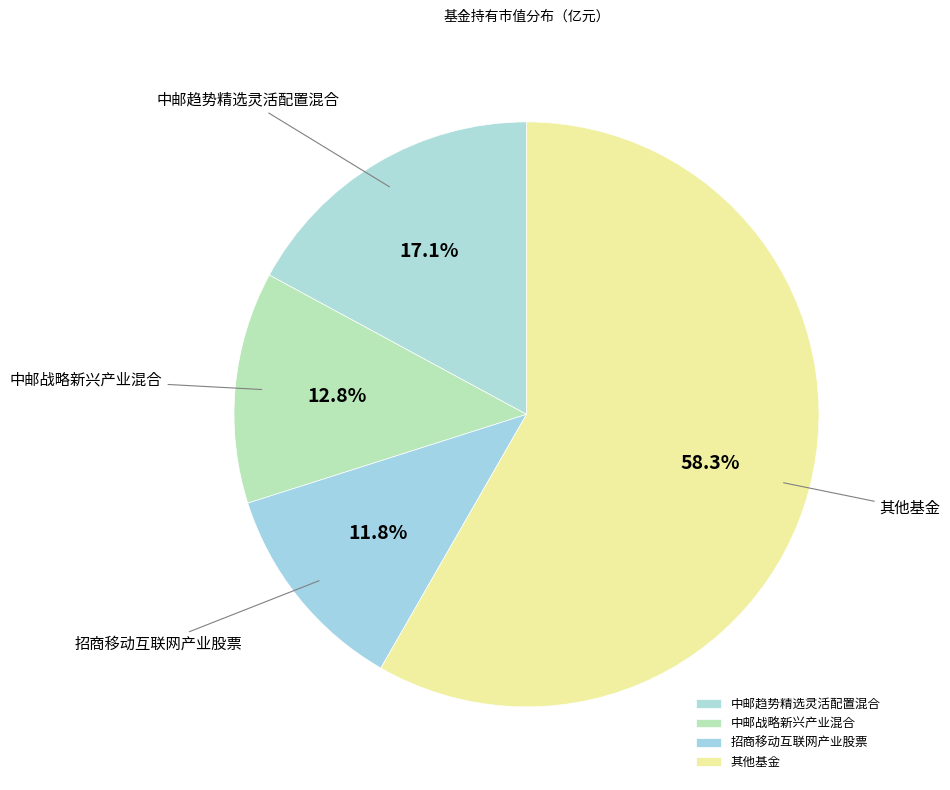

How many segments does this pie chart have?

4